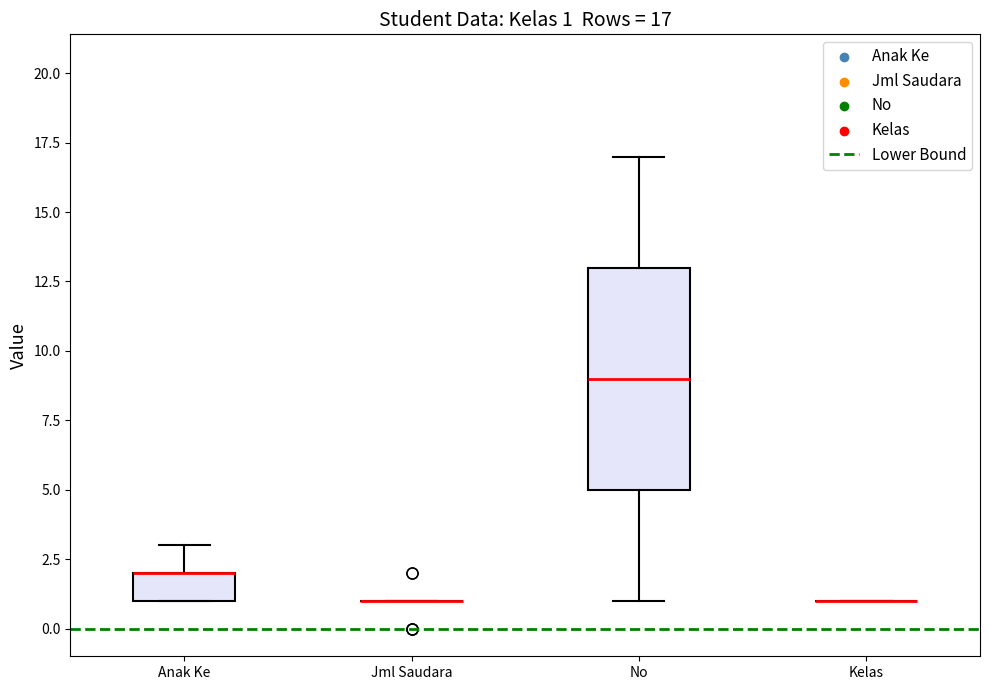

Comparing the boxes themselves (not the whiskers), which one is the tallest?

No